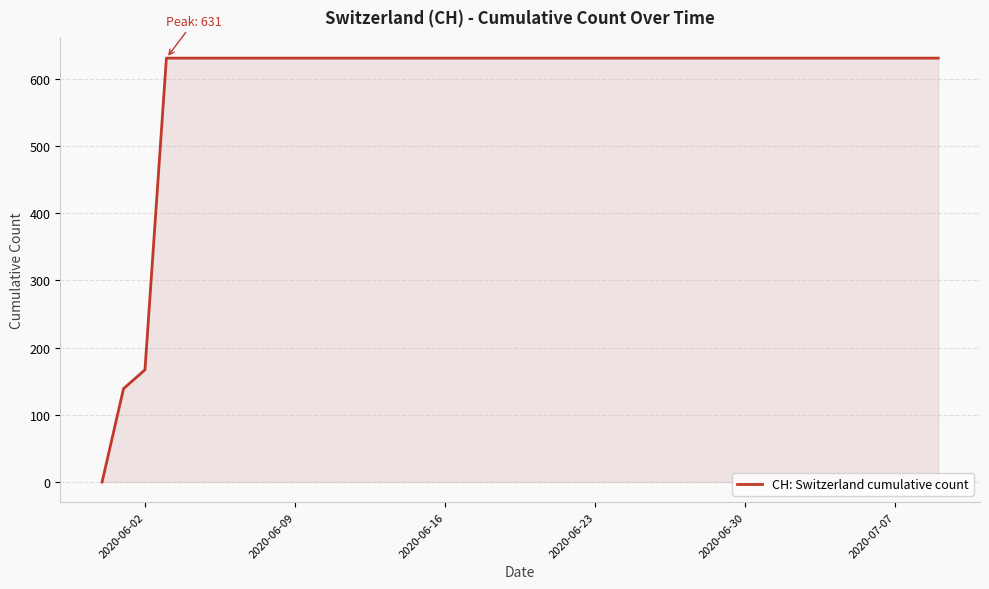

What is the maximum value shown in the chart?

631